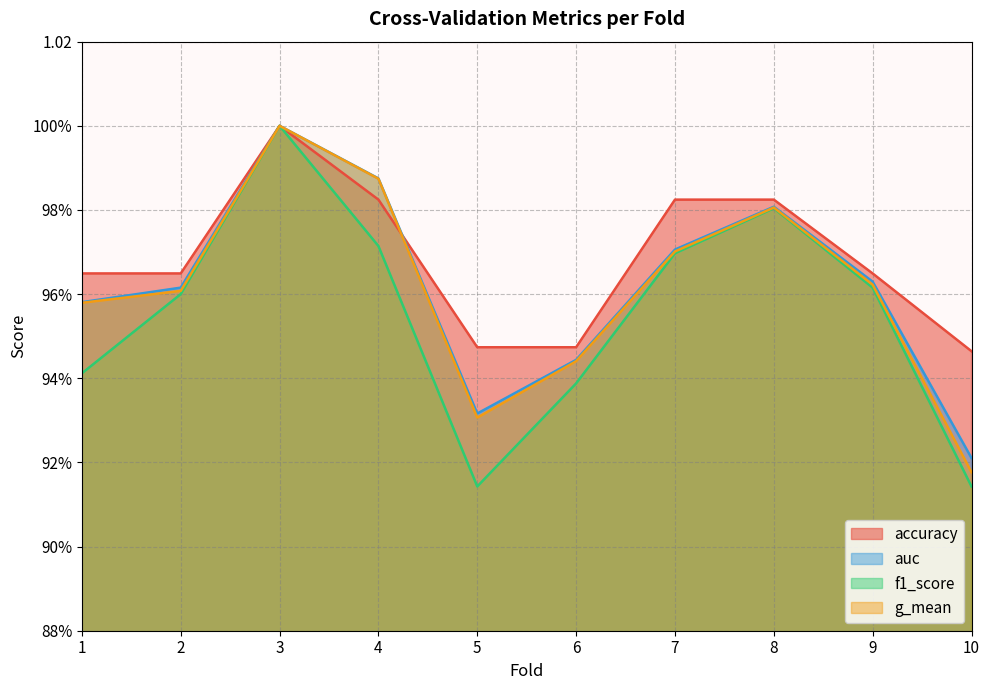

What is the greatest value displayed?

1.0